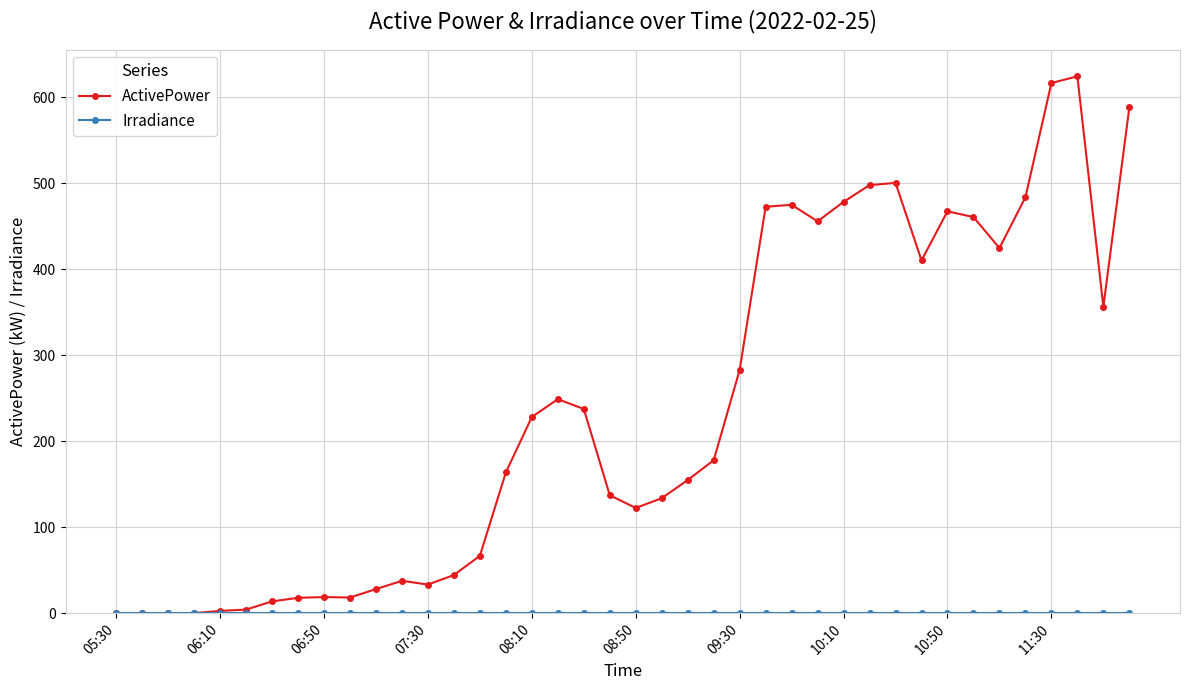

True or false: ActivePower has more than 1 points higher than both neighbors.

True